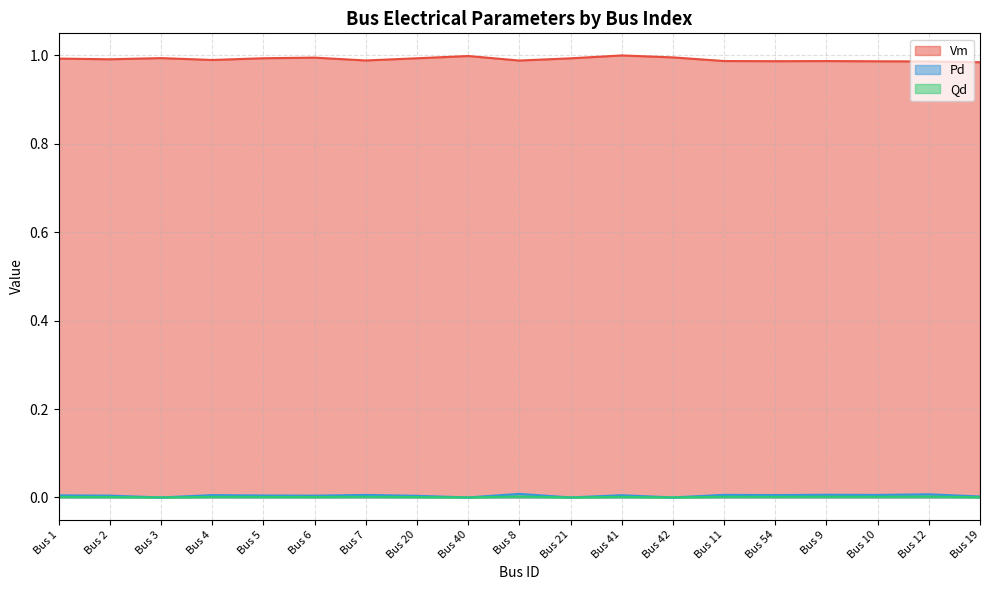

Which series has the largest range (max minus min)?

Vm